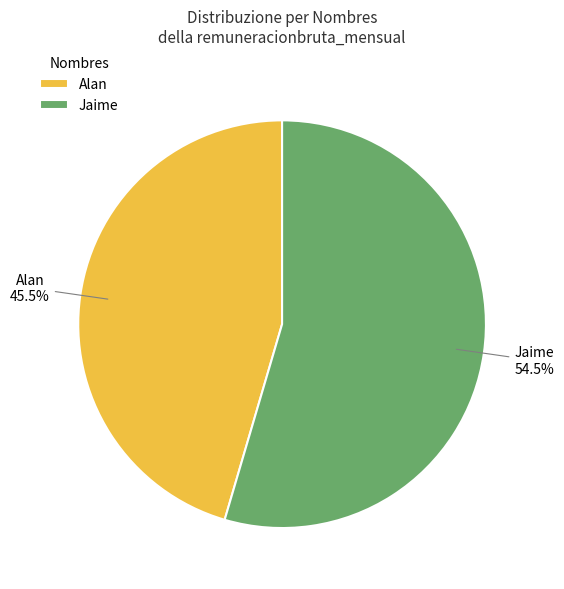

Rank the categories by value from lowest to highest.

Alan, Jaime